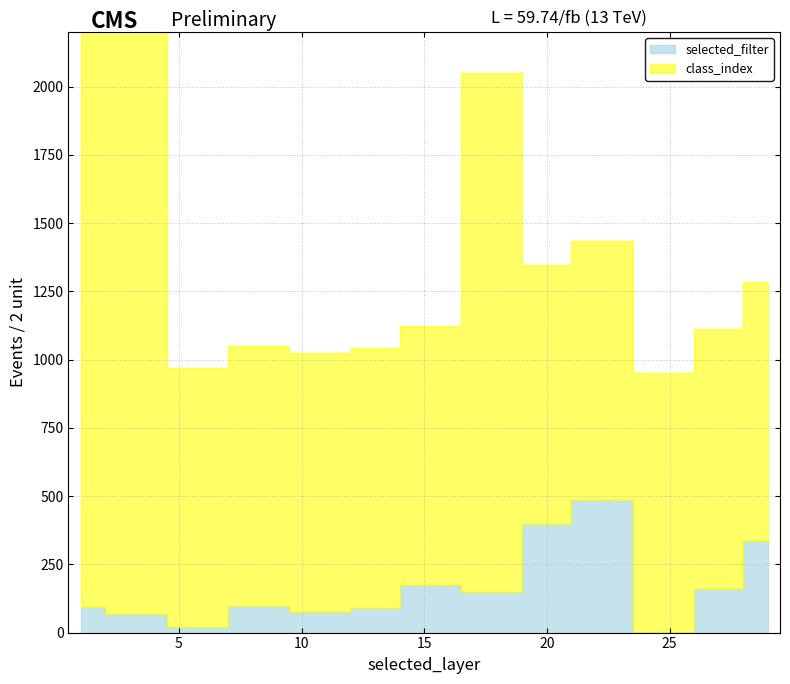

How many series are shown in this chart?

2